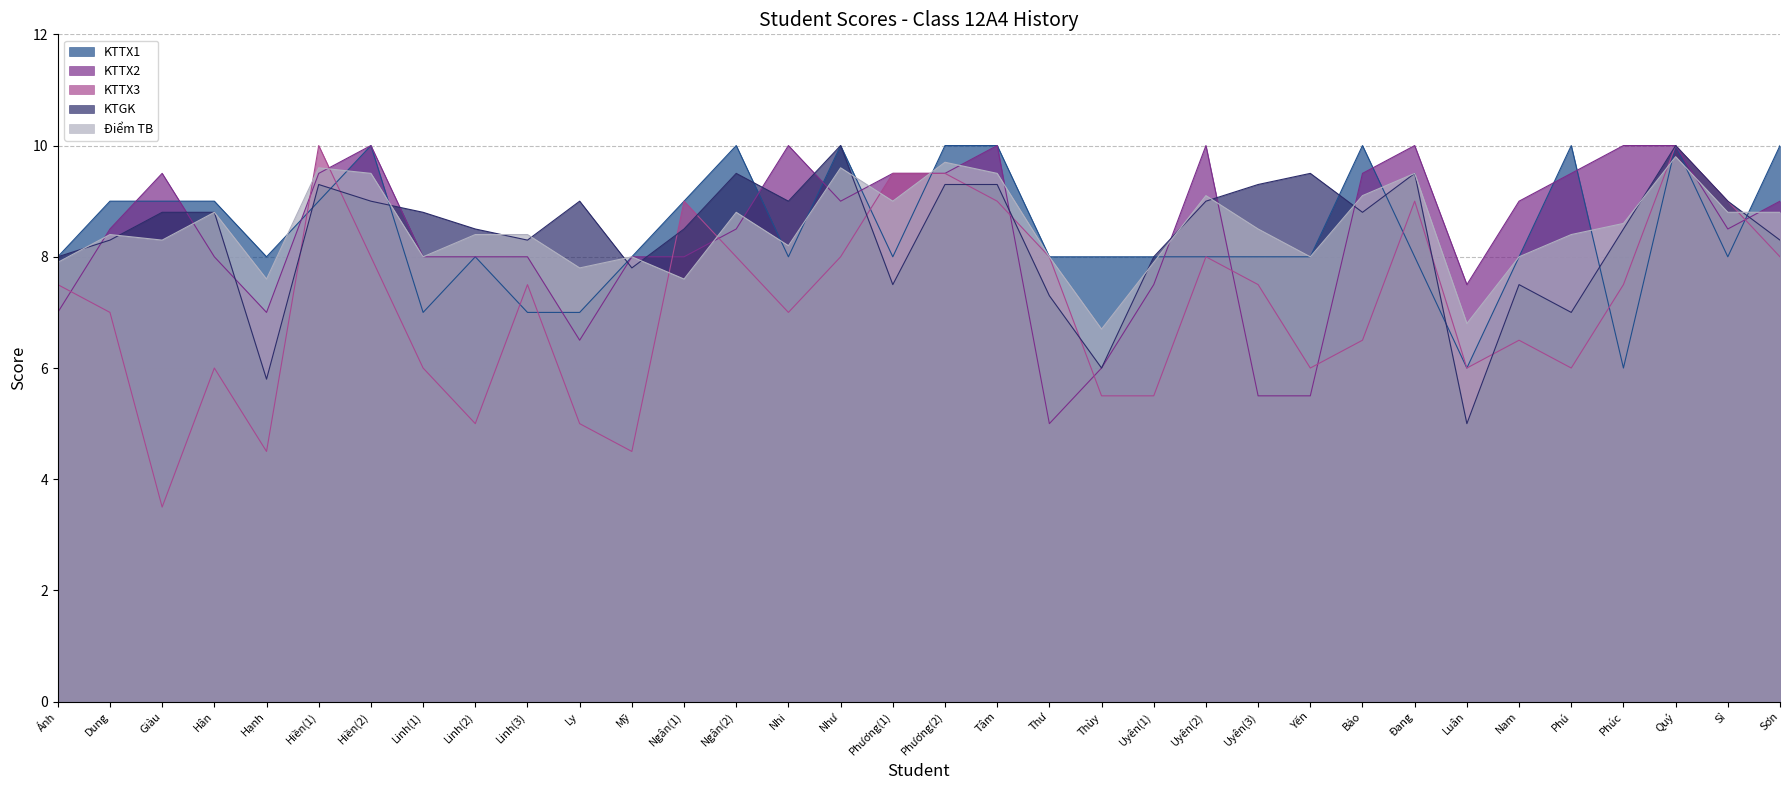

Where is KTTX1 nearest to the value 8?

Ánh